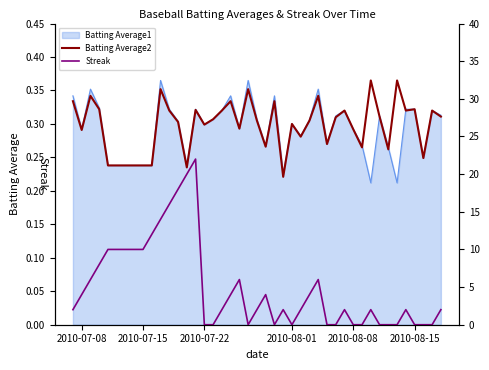

In Streak, how many points are higher than both neighbors (excluding endpoints)?

8